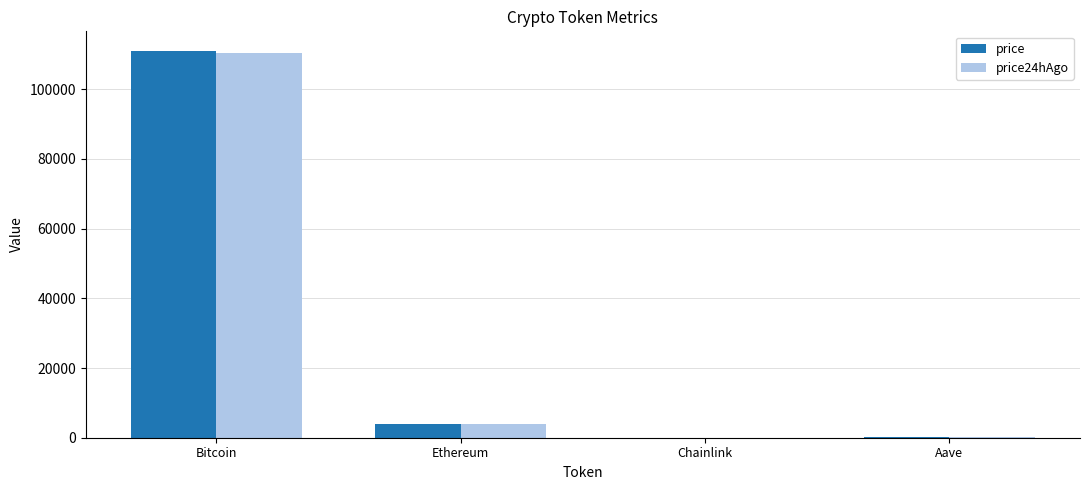

The price series shows 111084.0 at Bitcoin. True or false?

True